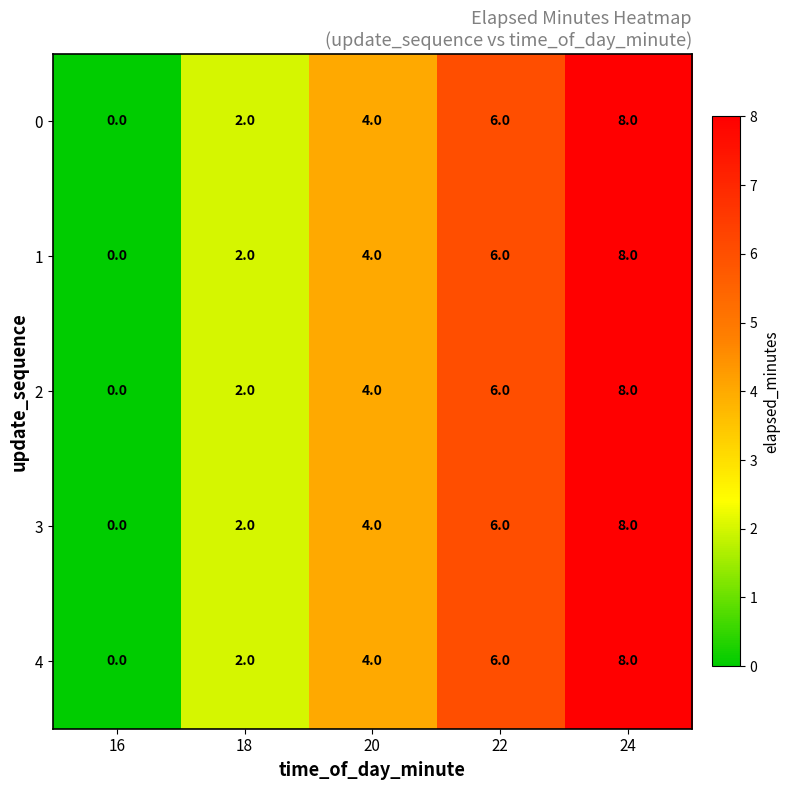

Read the 3 value at 24.

8